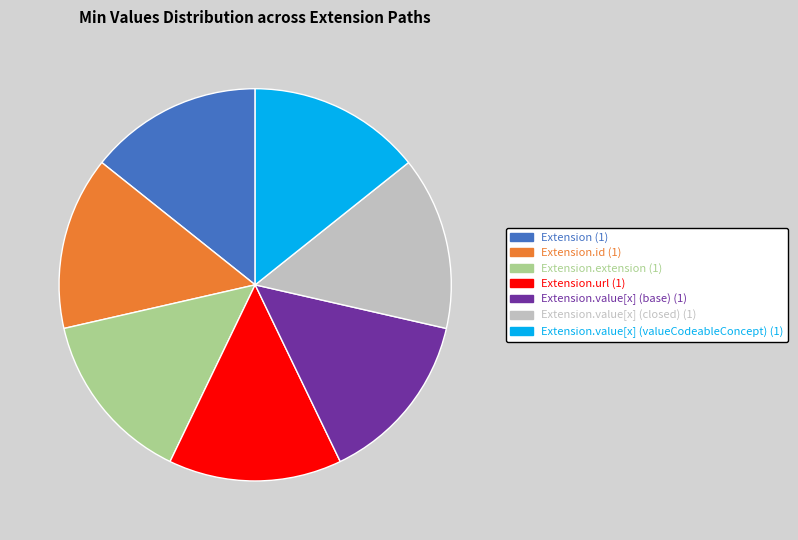

Does any single category account for the majority?

No